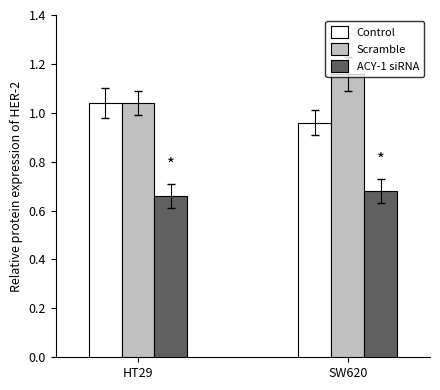

Between HT29 and SW620, which series saw the biggest shift?

Scramble